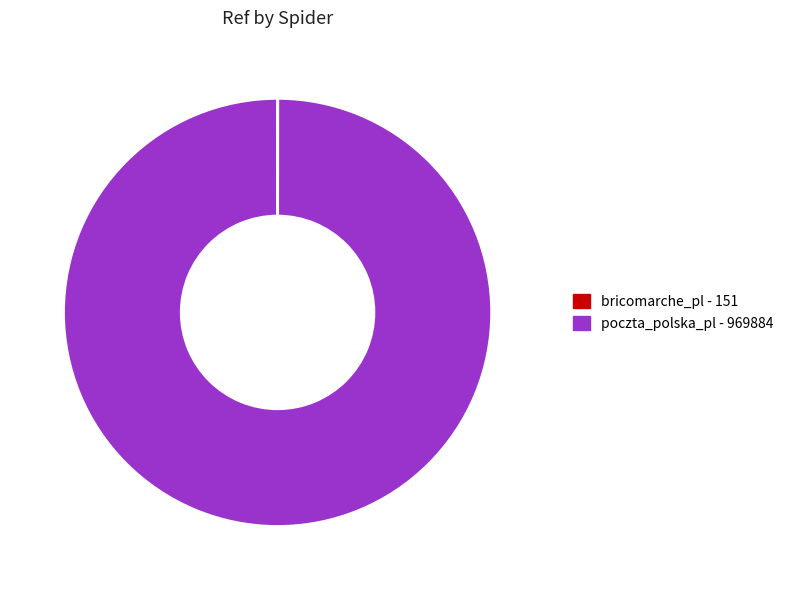

The poczta_polska_pl - 969884 slice represents 100% of the pie. True or false?

True